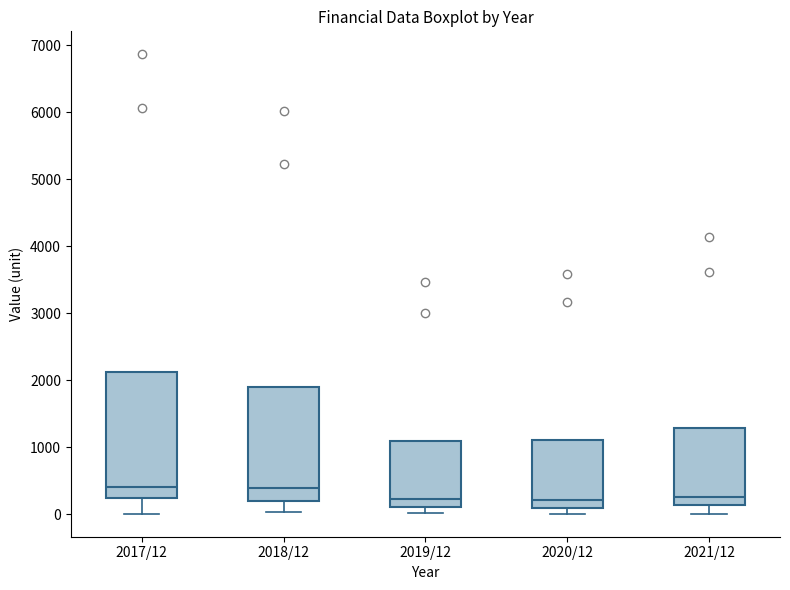

Where does the median line of the box for 2019/12 sit on the y-axis? The values are not printed on the chart, so give them approximately, as read against the axis.

200